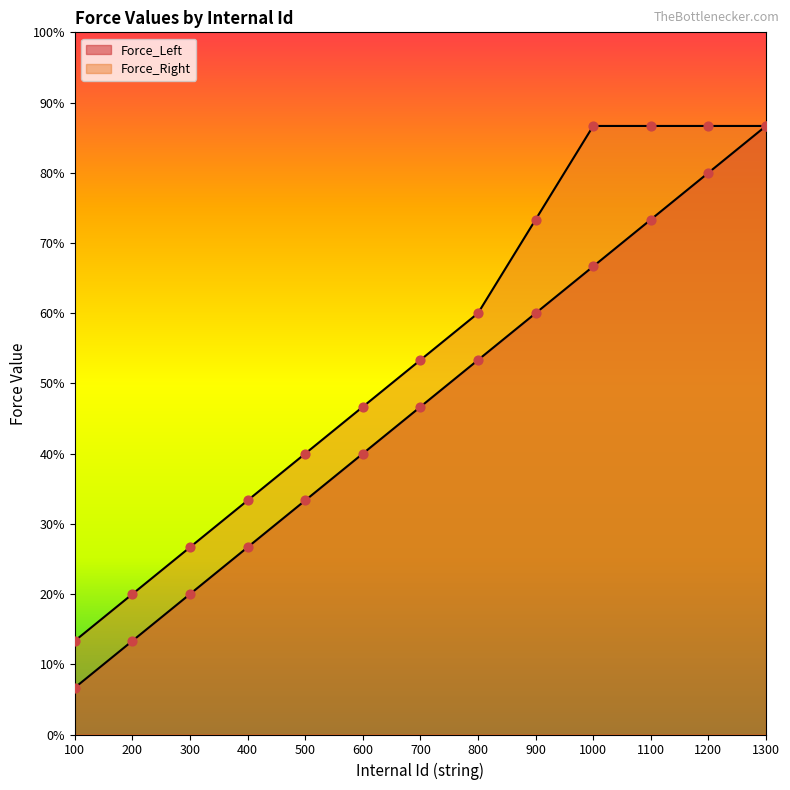

Is the value of Force_Left at 200 greater than the value of Force_Right at 600?

No